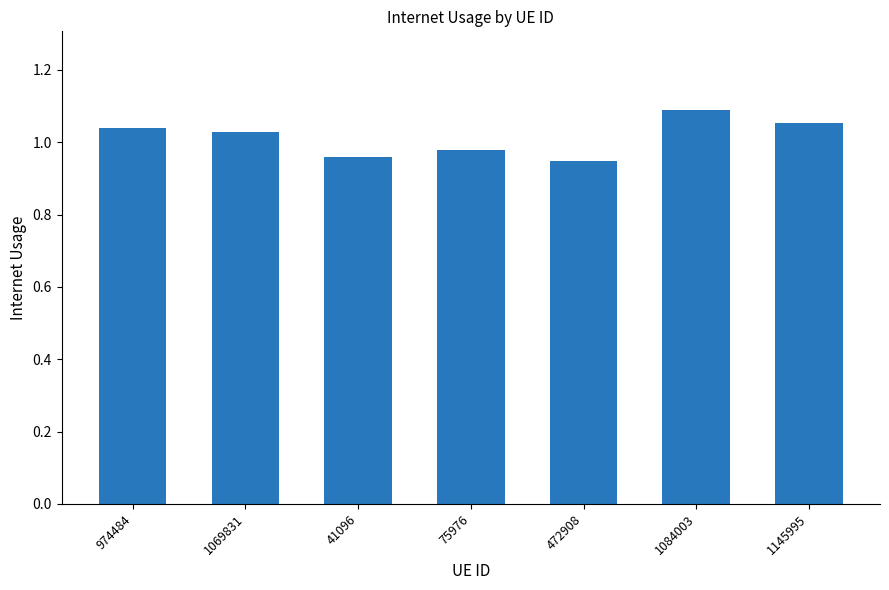

Which label corresponds to the smallest value in the chart?

472908